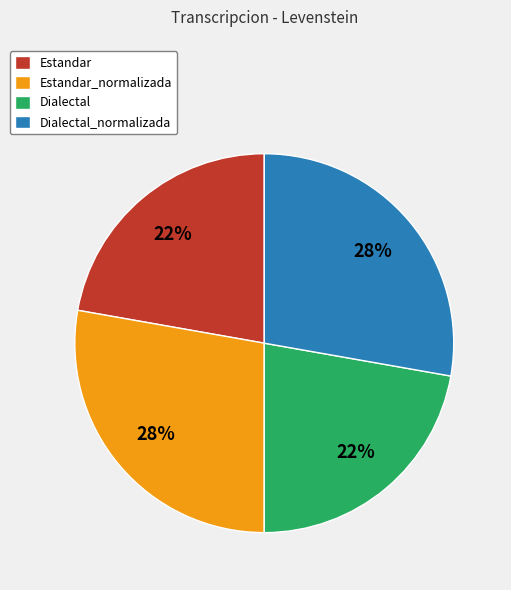

To the nearest percent, what is the difference between the largest and smallest slice percentages?

6%